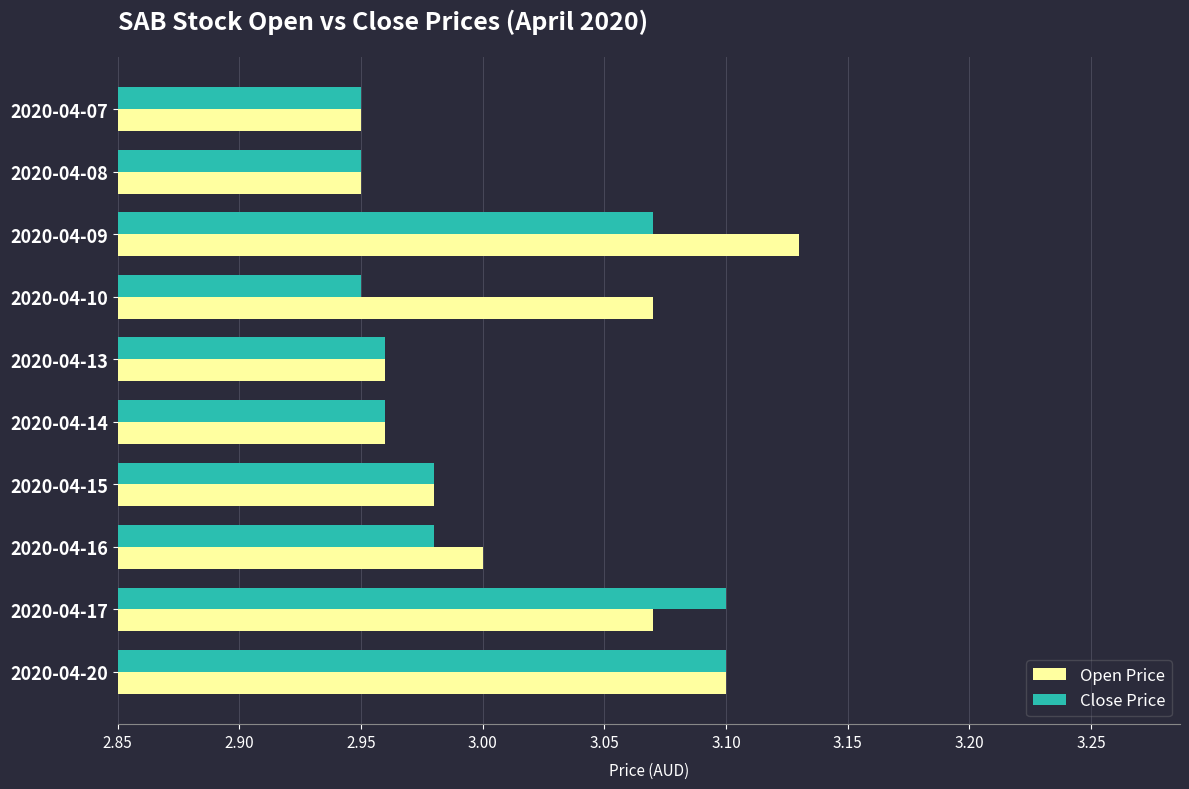

Is it true that Close Price equals 3.0 at 2020-04-13?

True